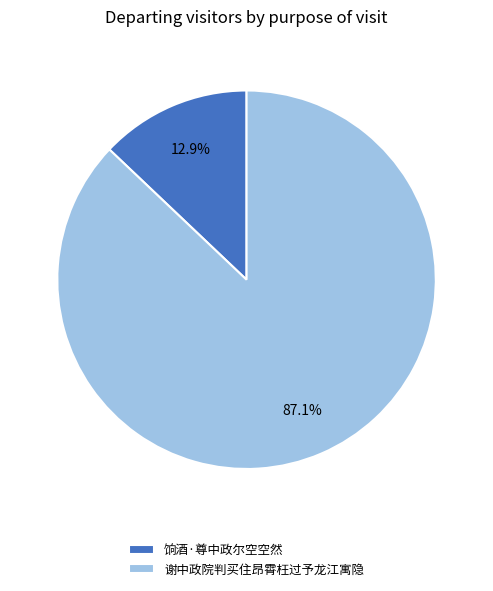

Which slice is the smallest?

饷酒·尊中政尔空空然